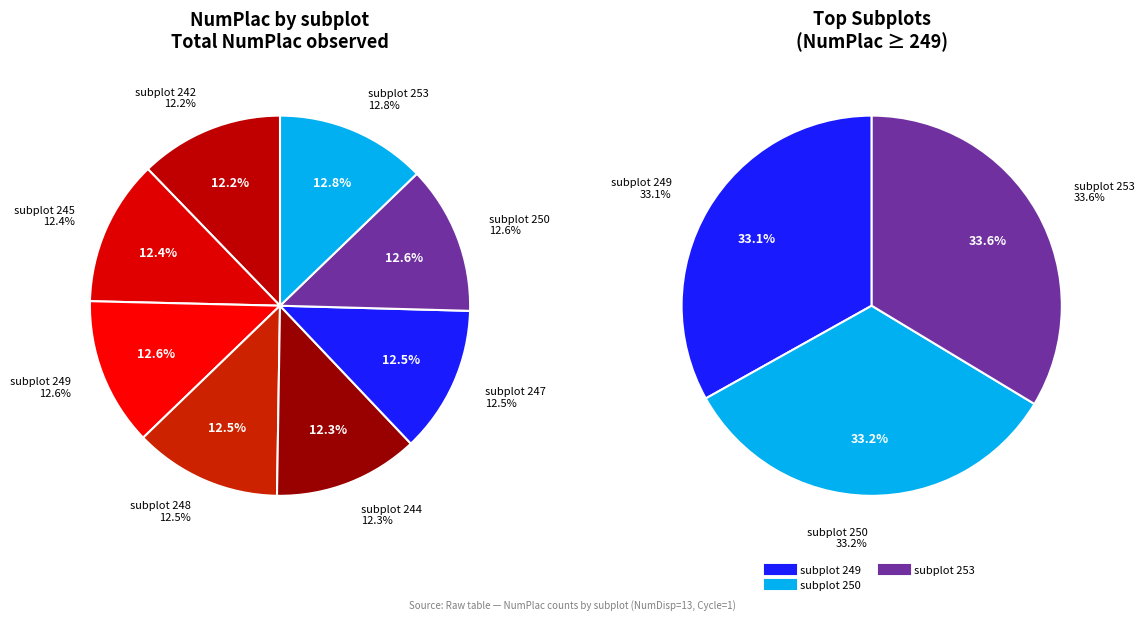

To the nearest percent, what percentage of the pie is 242?

12%